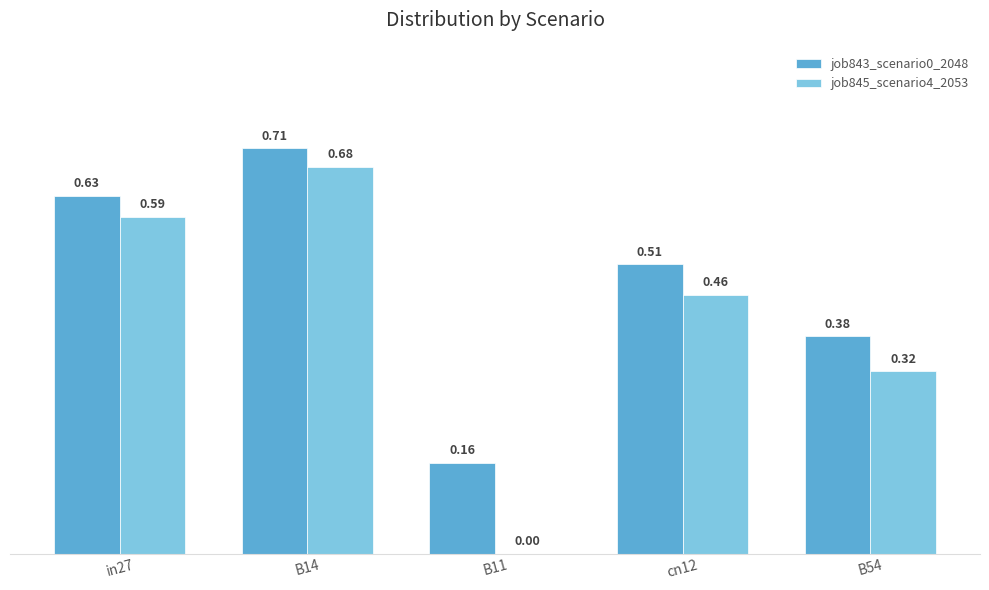

How many series are shown in this chart?

2